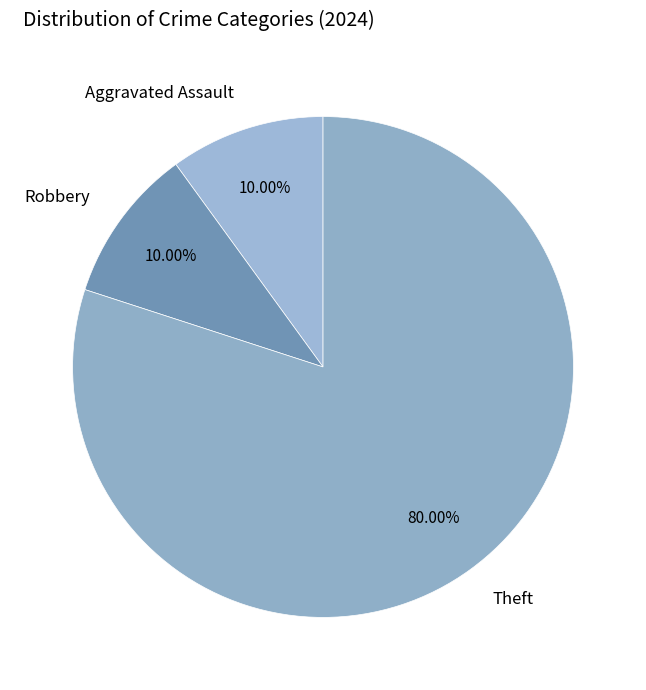

How many segments does this pie chart have?

3